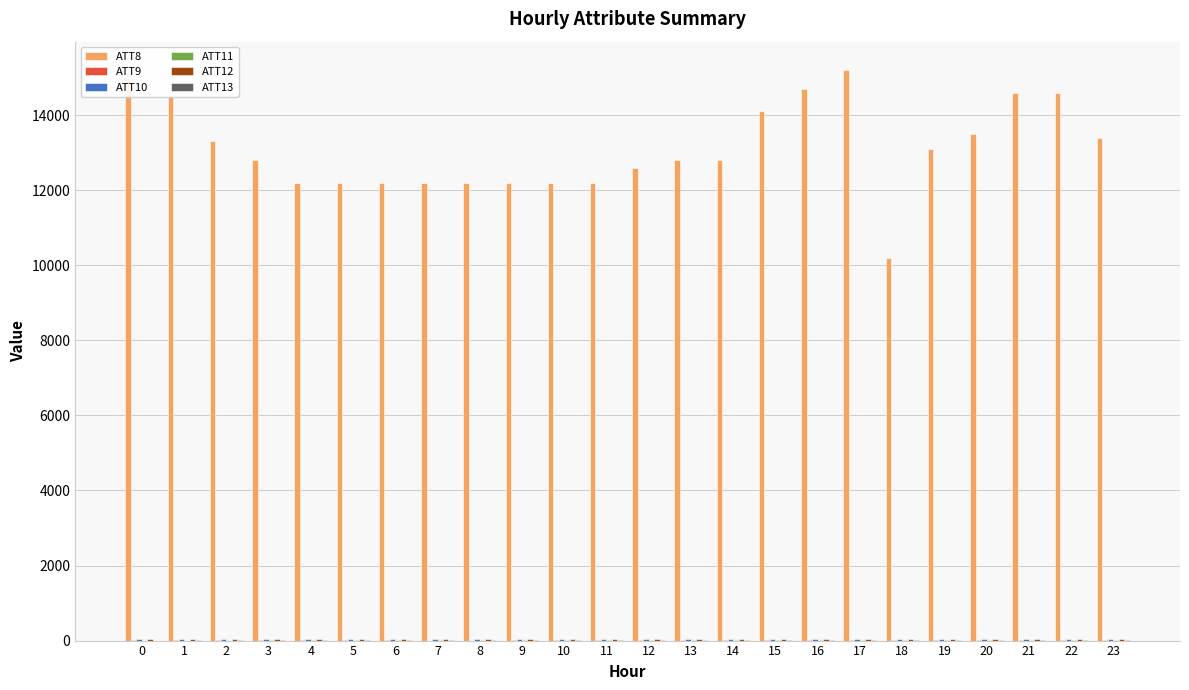

Which series has the largest total across all categories?

ATT8